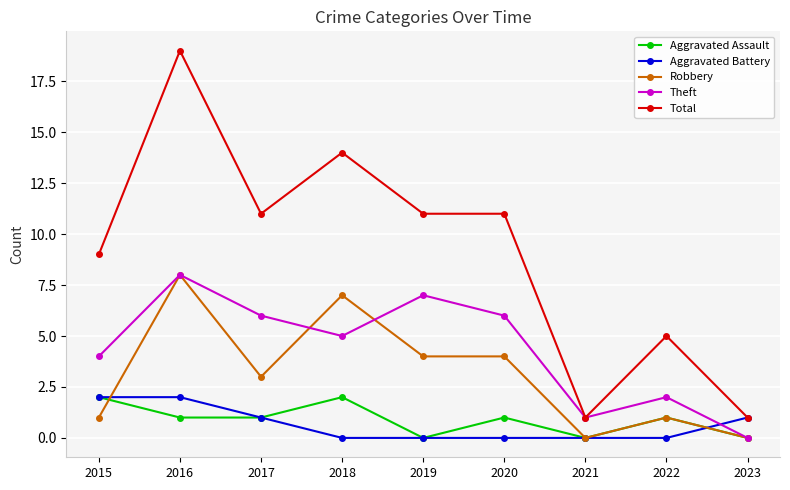

What is the spread (max minus min) of values at 2018?

14